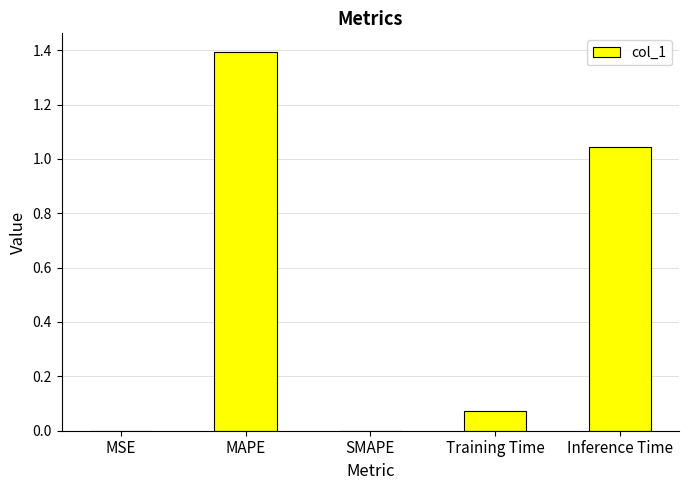

The chart shows a value of 0.0 at SMAPE. True or false?

True